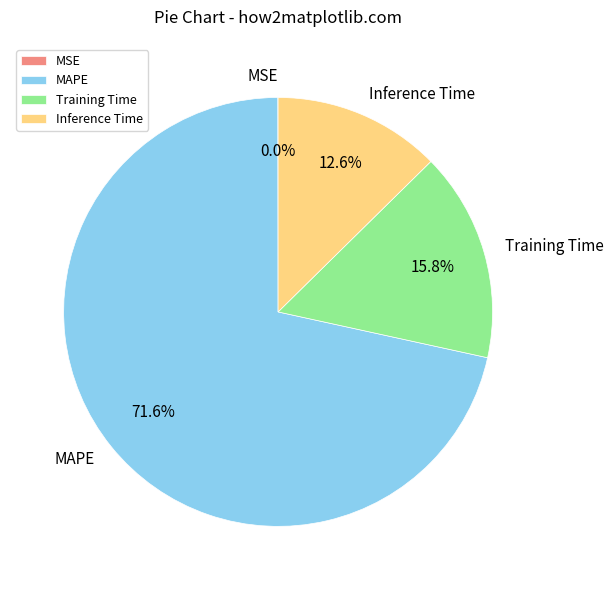

Is there a majority slice in this chart?

Yes